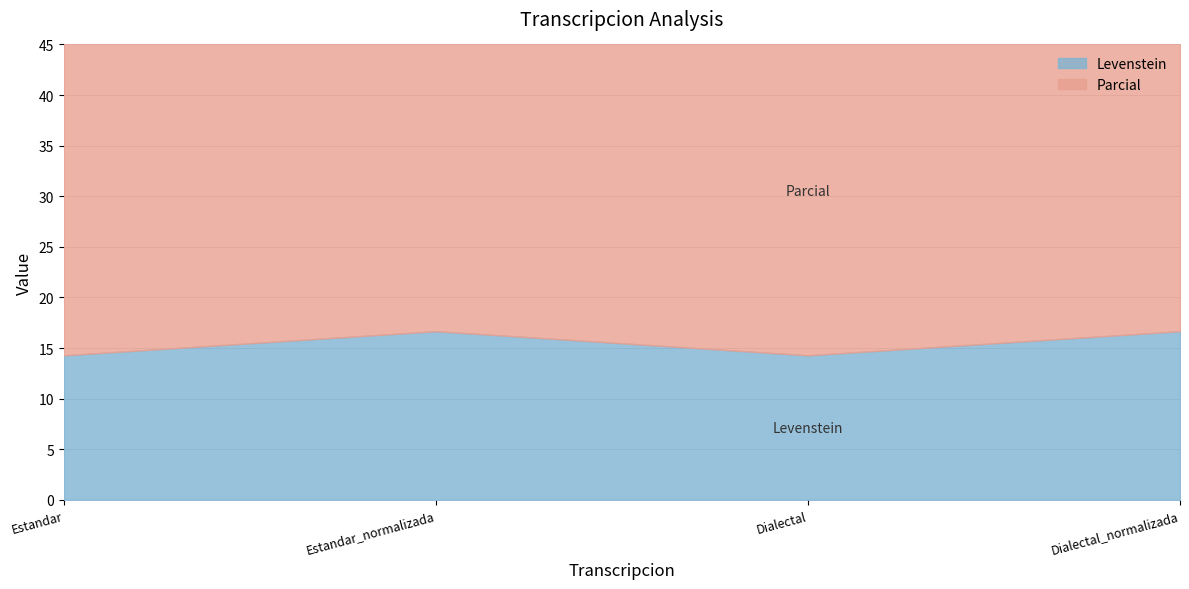

Count the number of data series in this chart.

2